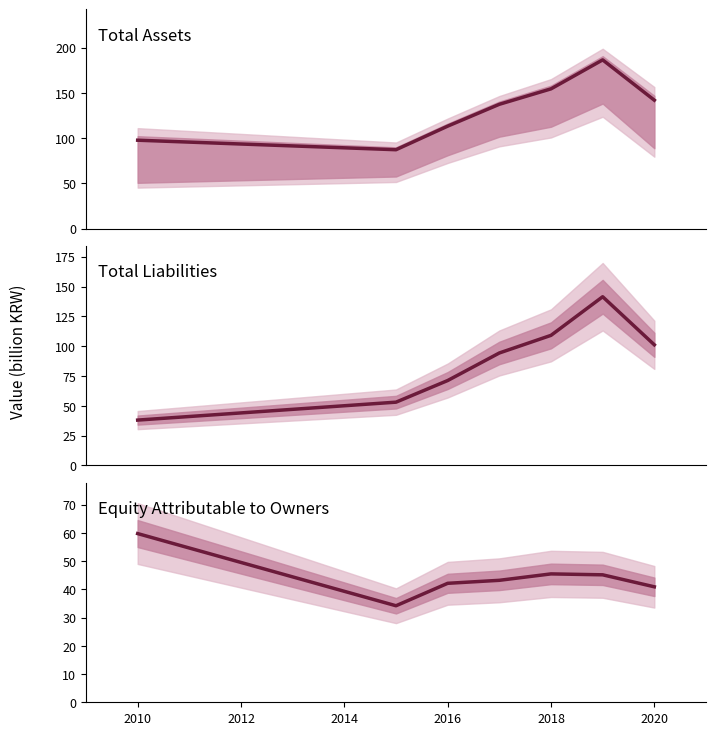

What is the lowest value of the Total assets series?

87.2